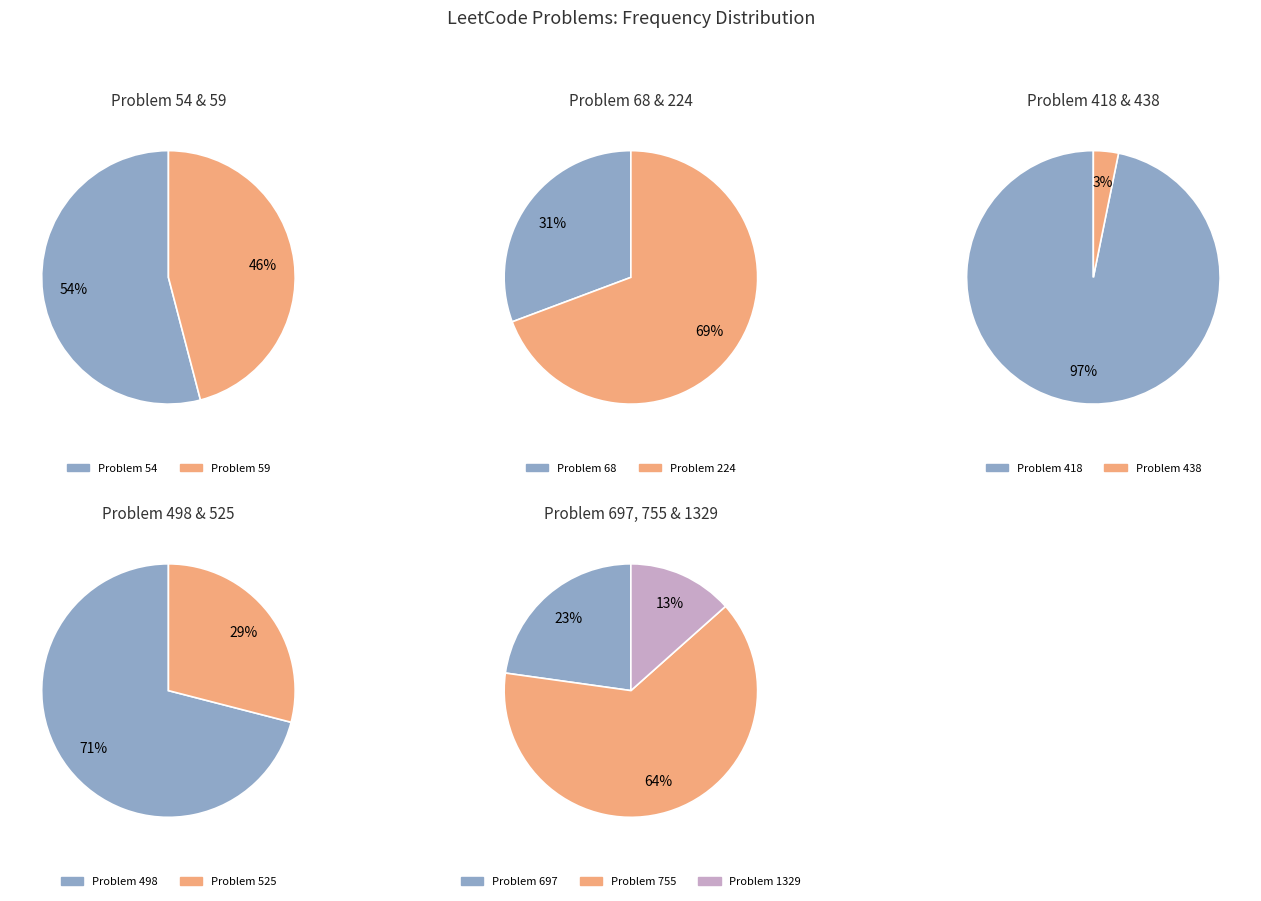

Which slice is the smallest?

438